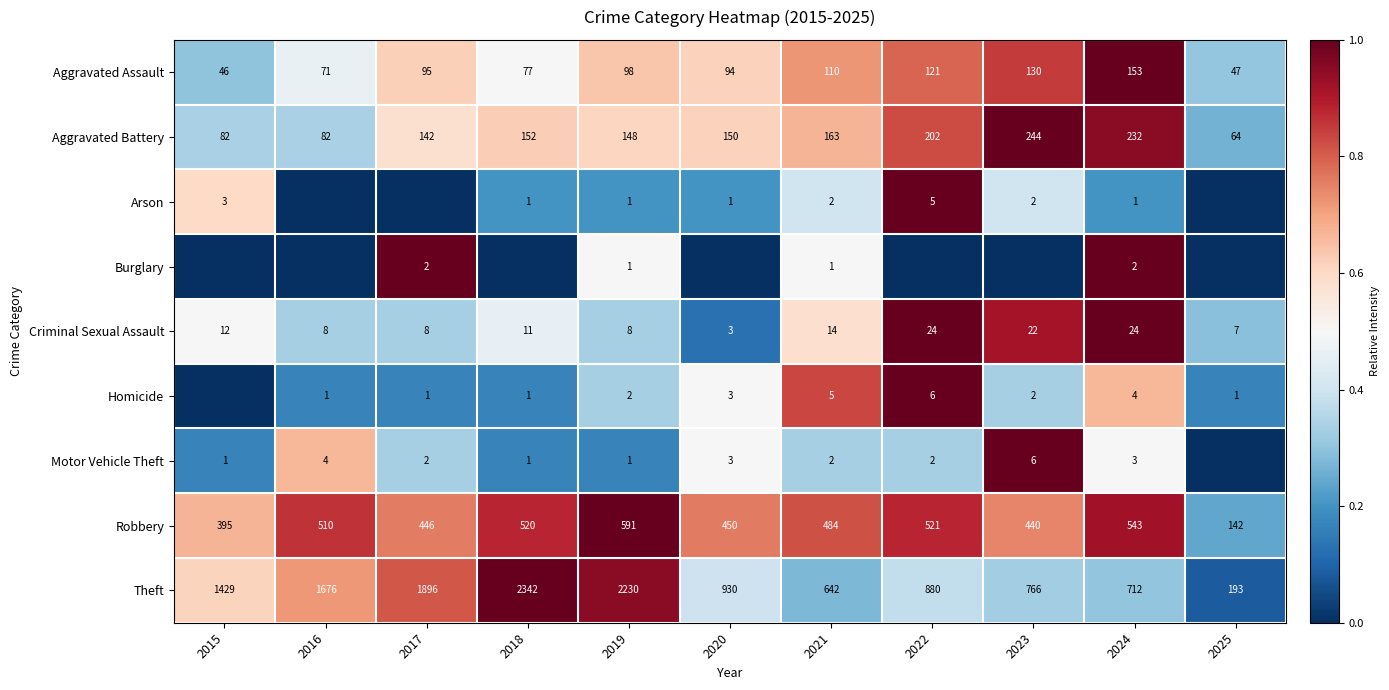

Is the value of Arson at 2020 greater than the value of Criminal Sexual Assault at 2025?

No